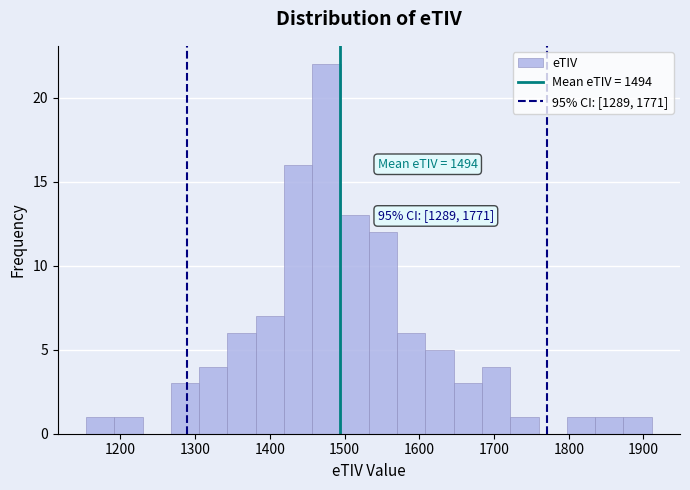

Around what value on the x-axis is the tallest bar? Give the approximate position of its centre, as read against the axis.

1480